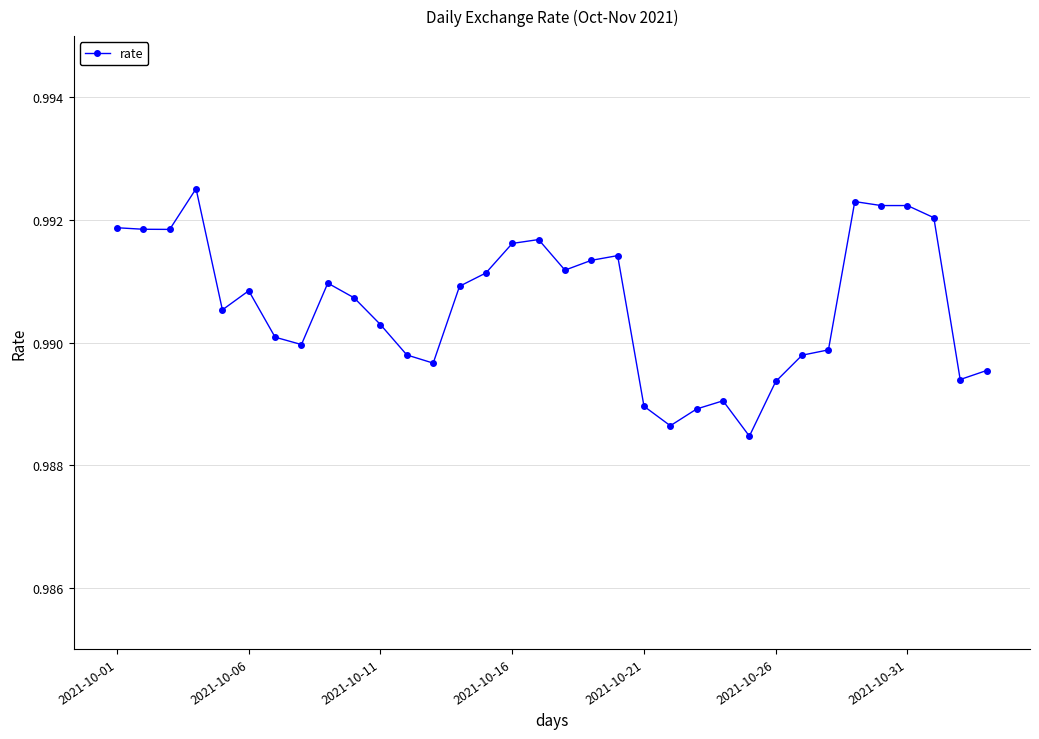

True or false: there are more than 0 points higher than both neighbors.

True